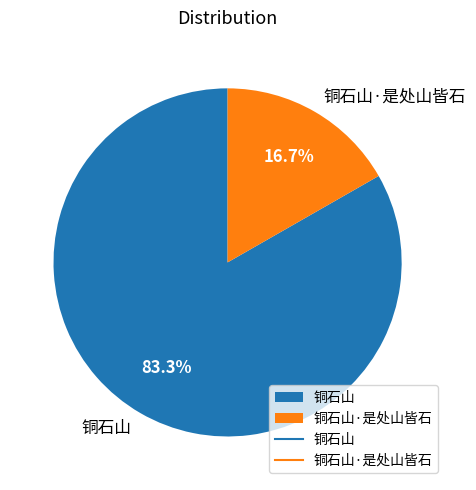

Which category has the smallest portion of the pie?

铜石山·是处山皆石